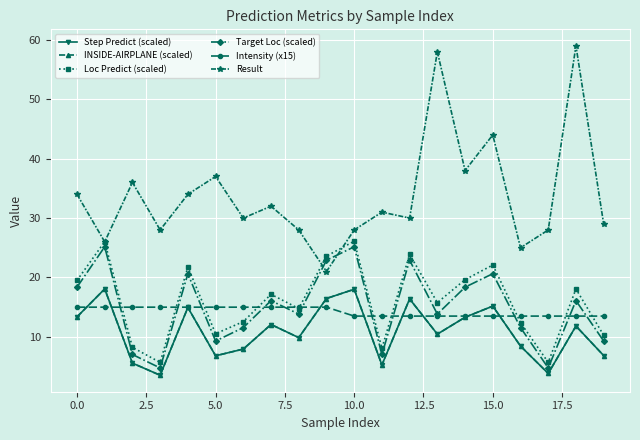

Which series has the largest total across all categories?

Result